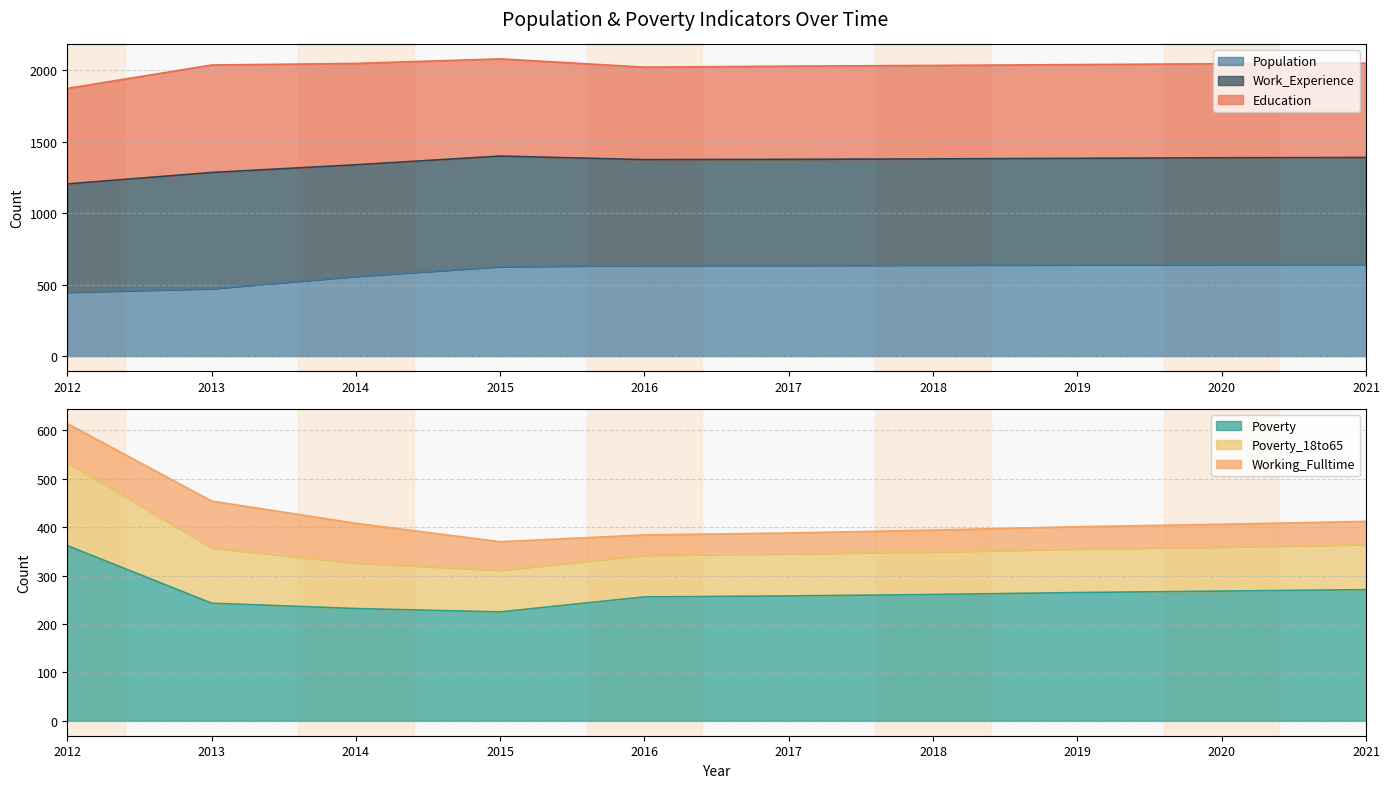

The Population series shows 472 at 2013. True or false?

True